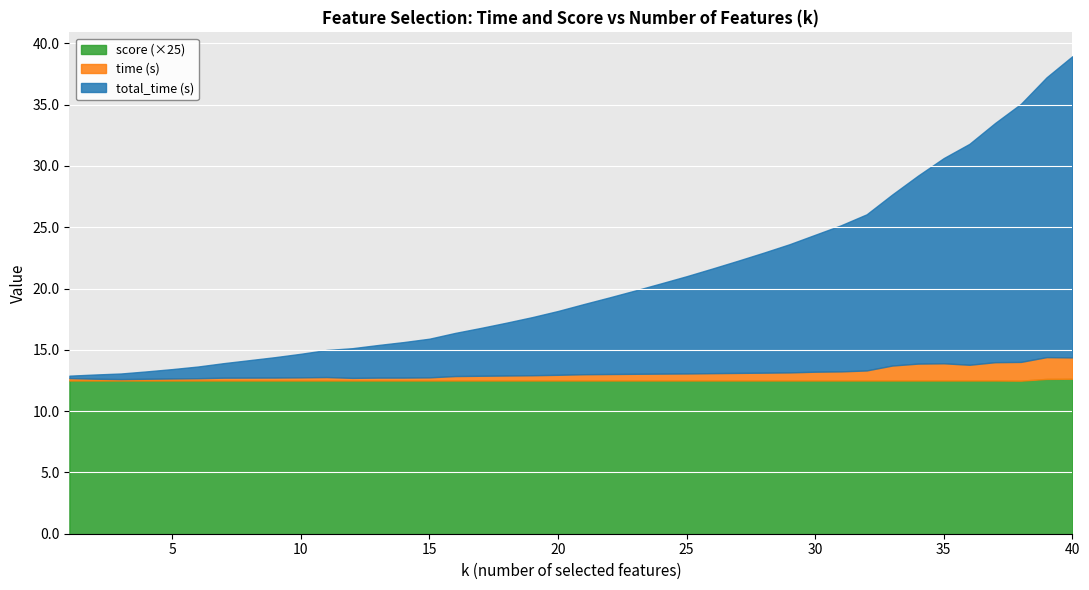

How many data points in total_time are less than 5?

19